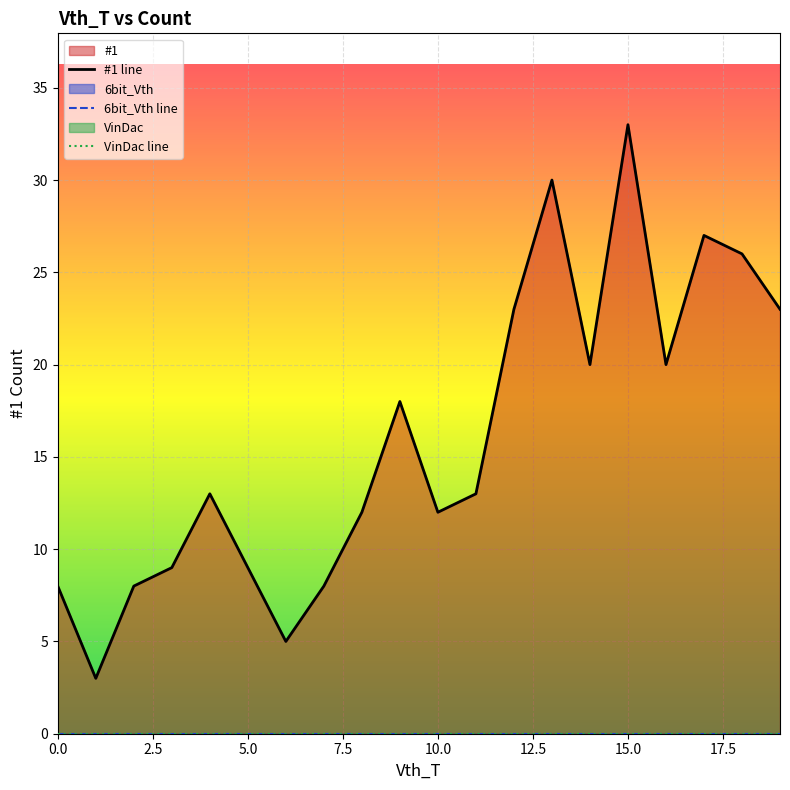

True or false: VinDac line and #1 line cross at least once.

False